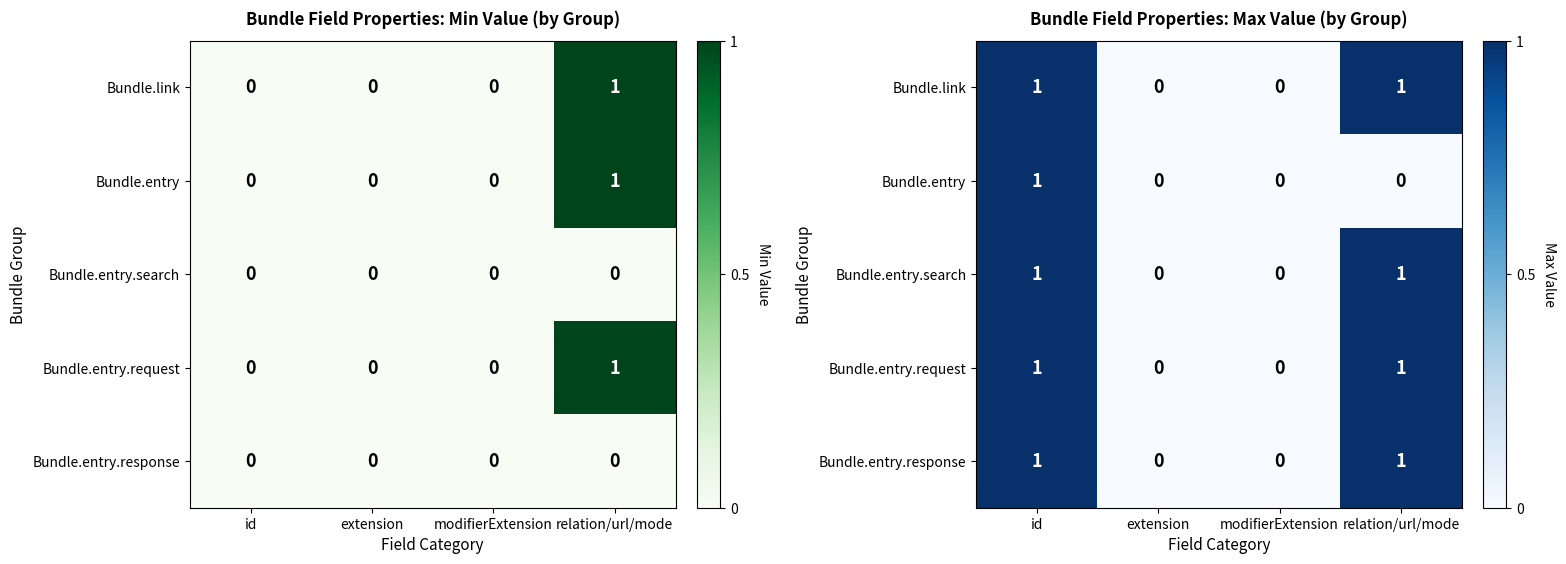

What is the highest value of the Bundle.entry series?

1